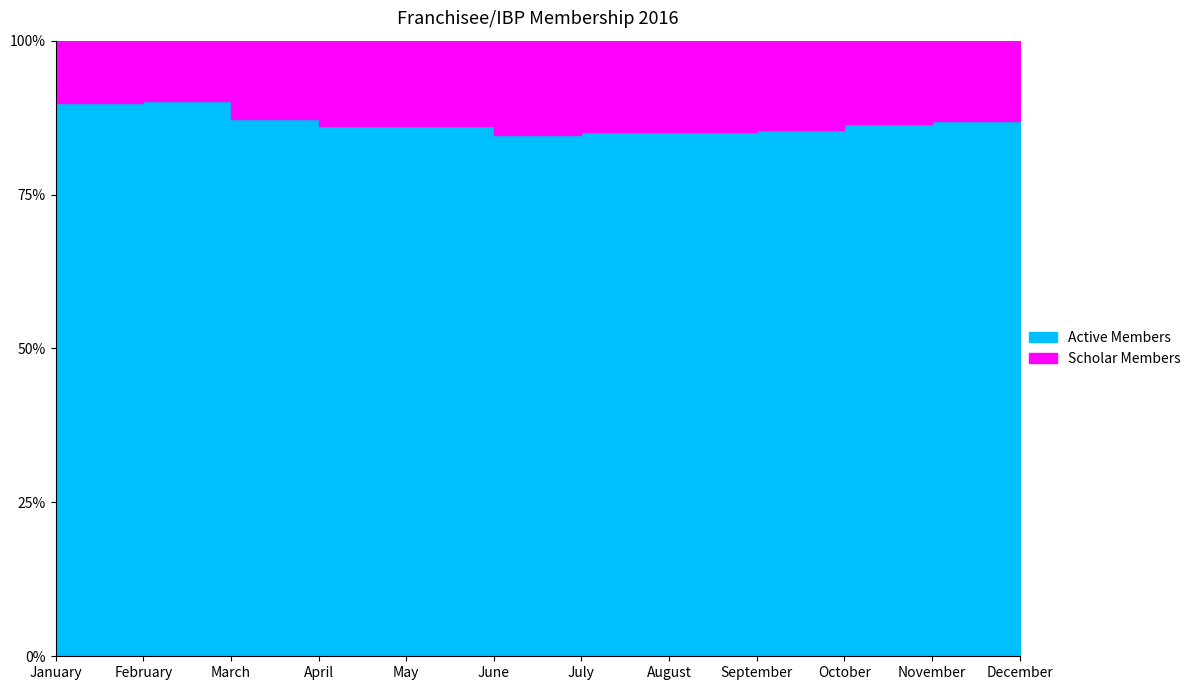

What are all the series names shown in the legend?

Active Members, Scholar Members